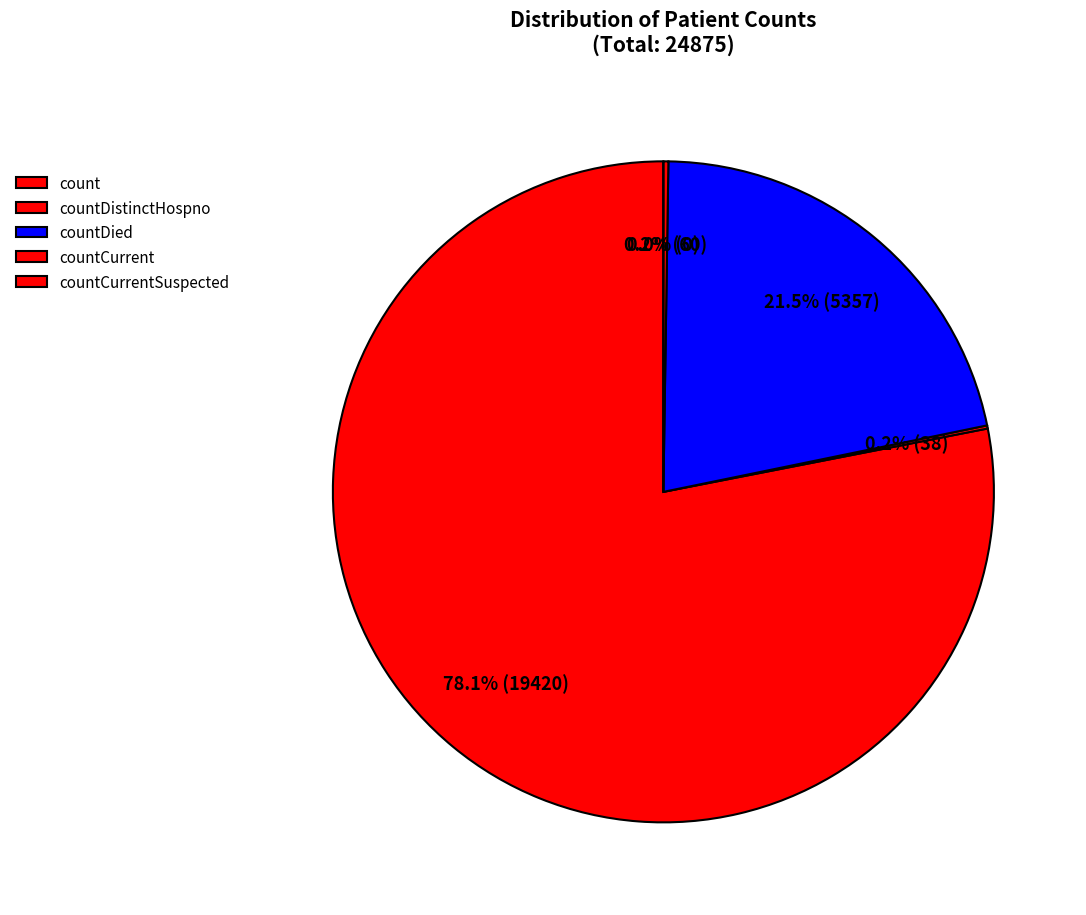

True or false: countCurrent accounts for 0% of the total.

True